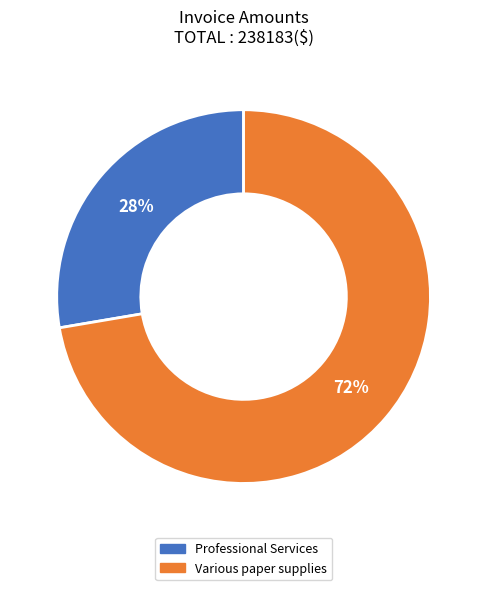

Between Professional Services and Various paper supplies, which is larger?

Various paper supplies